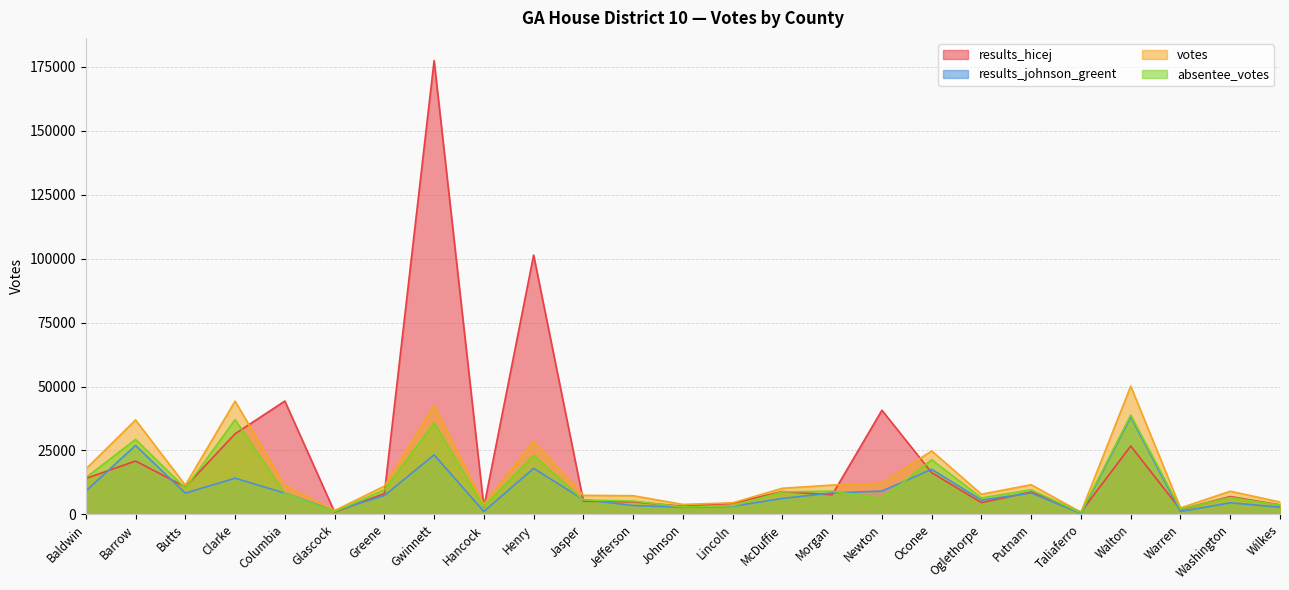

What is the difference between the second highest and minimum values in the results_johnson_greent series?

26602